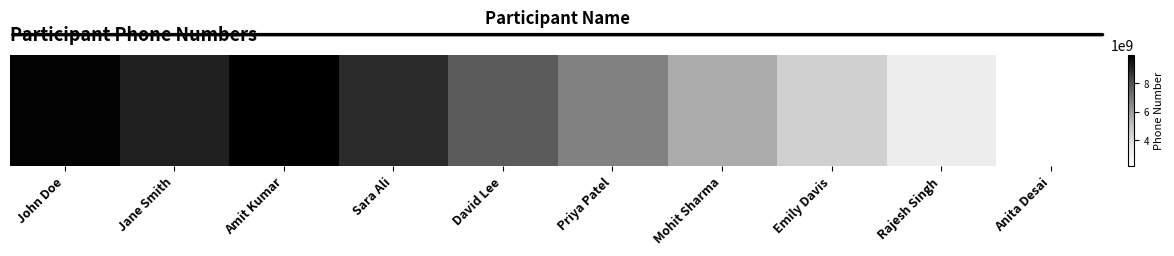

Reading left to right, list all the values displayed in this chart.

John Doe=9876543210	Jane Smith=9123456789	Amit Kumar=9988776655	Sara Ali=8877665544	David Lee=7766554433	Priya Patel=6655443322	Mohit Sharma=5544332211	Emily Davis=4433221100	Rajesh Singh=3322110099	Anita Desai=2211009988